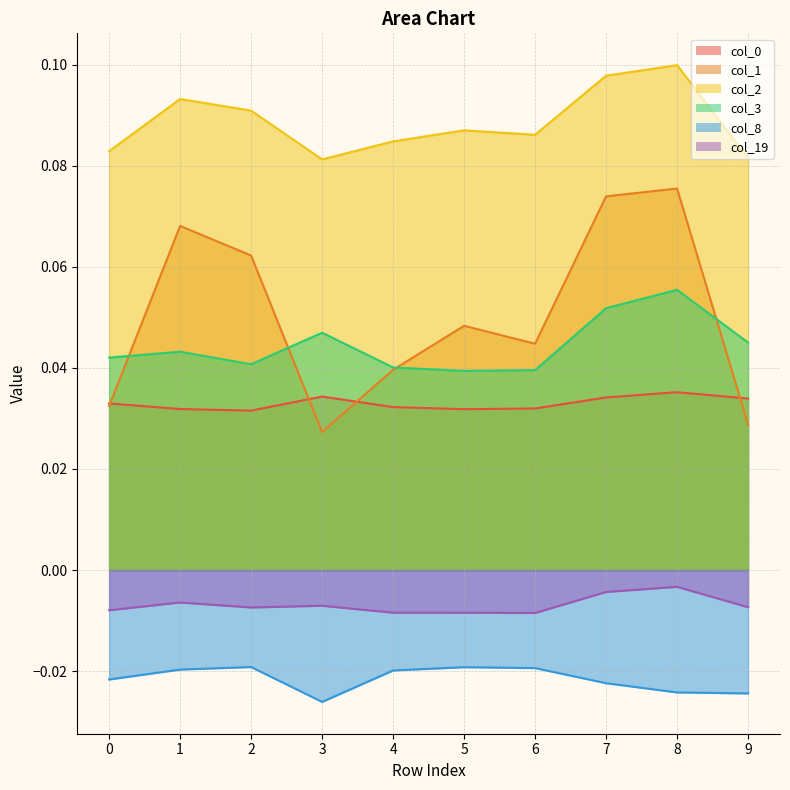

Where is 19 nearest to the value 0?

8